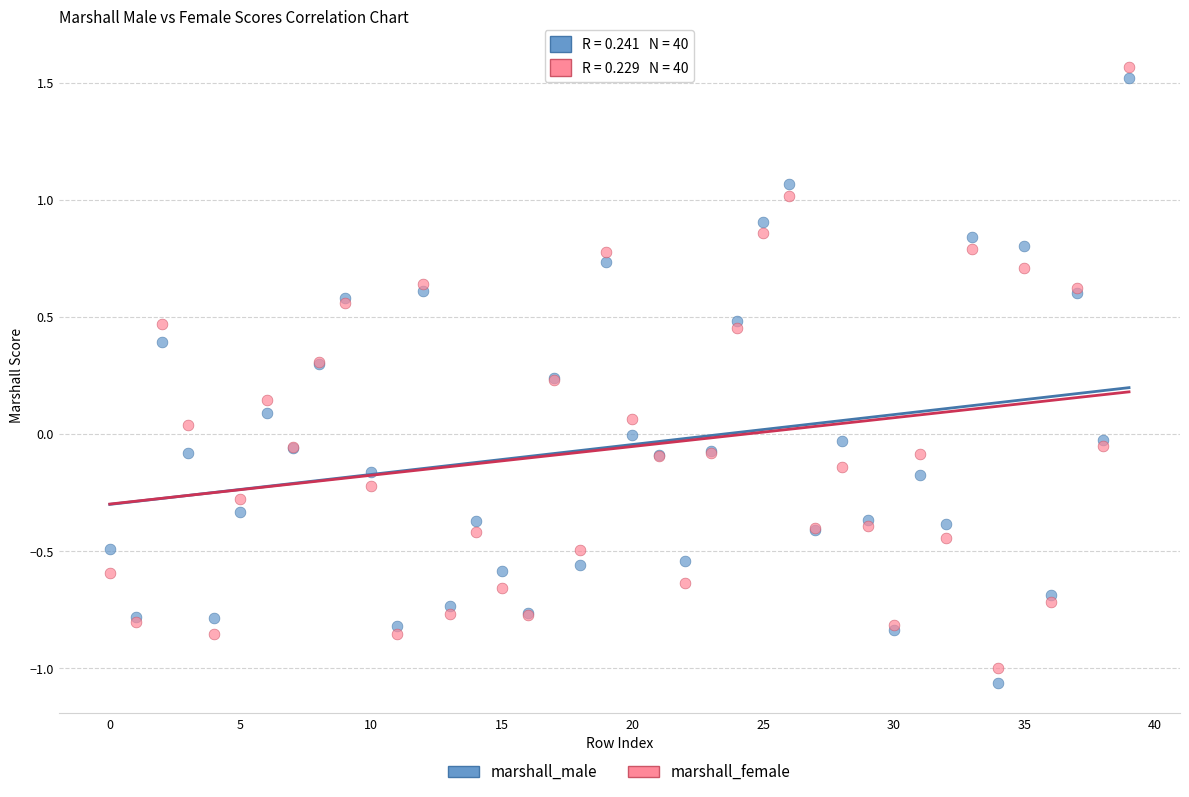

Which series has the widest spread of Y values?

marshall_male